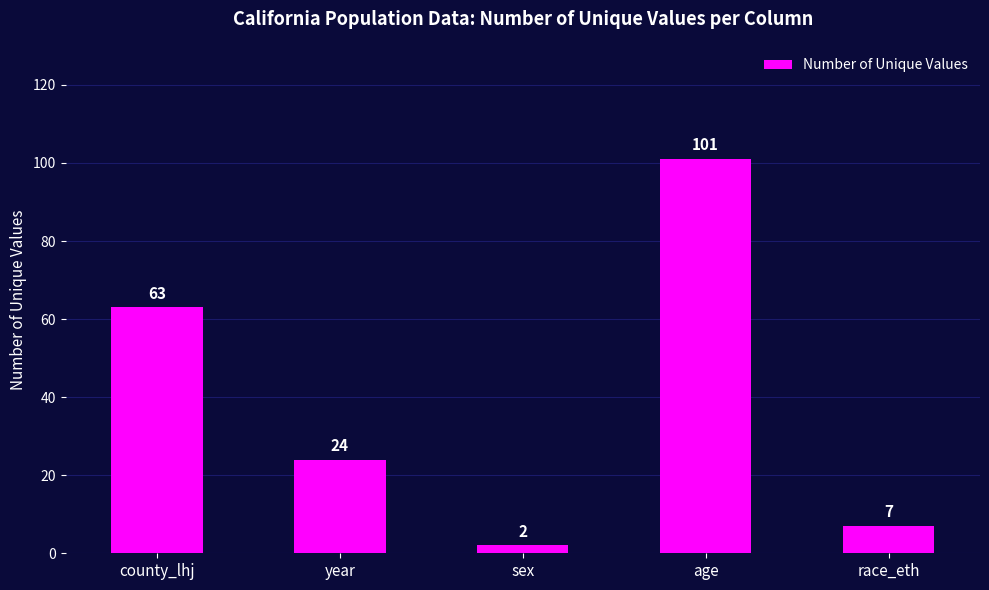

The value at age is 146. True or false?

False